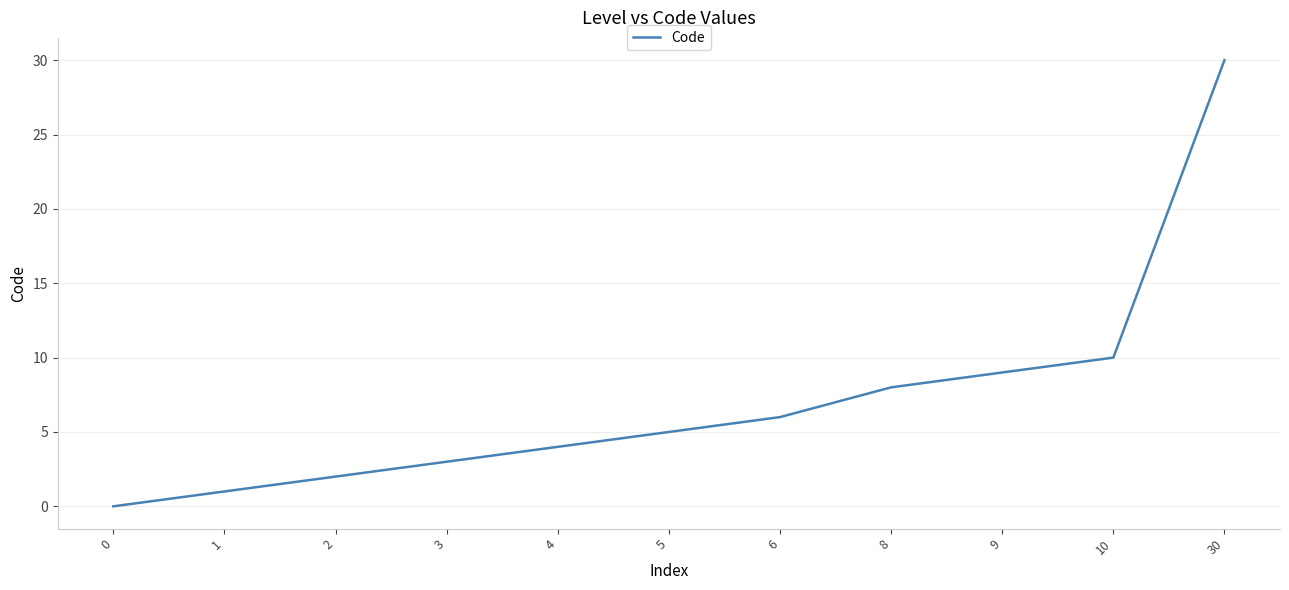

At which category does the chart reach its peak across all series?

30